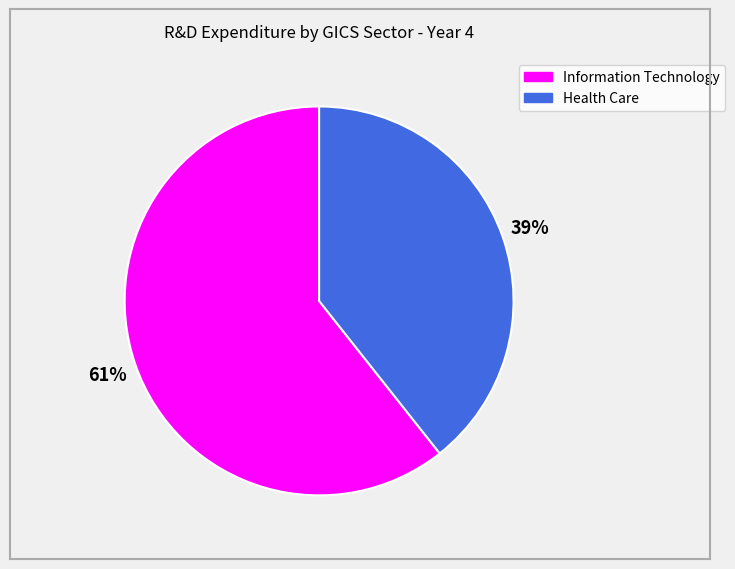

Do Health Care and Information Technology together represent more than half of the pie?

Yes